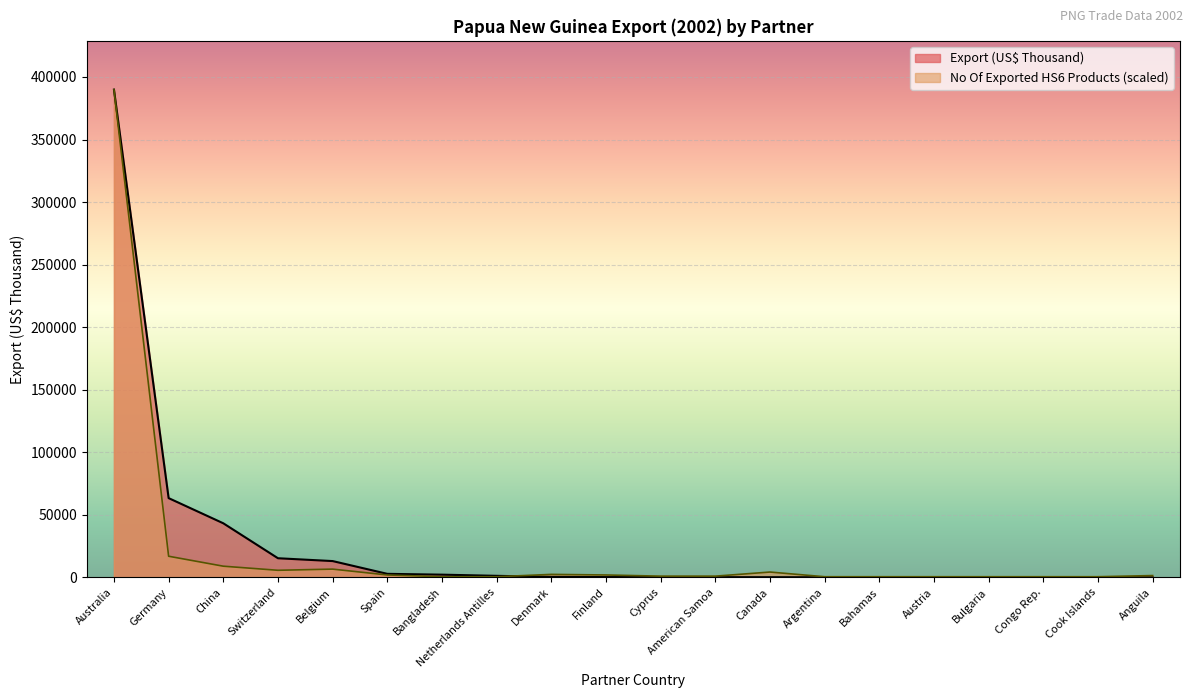

Which series has the widest spread of values?

Export (US$ Thousand)